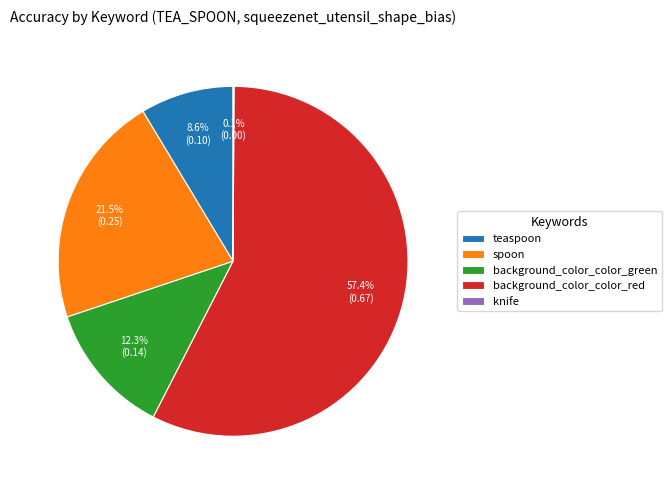

To the nearest percent, what is the average slice percentage?

20%